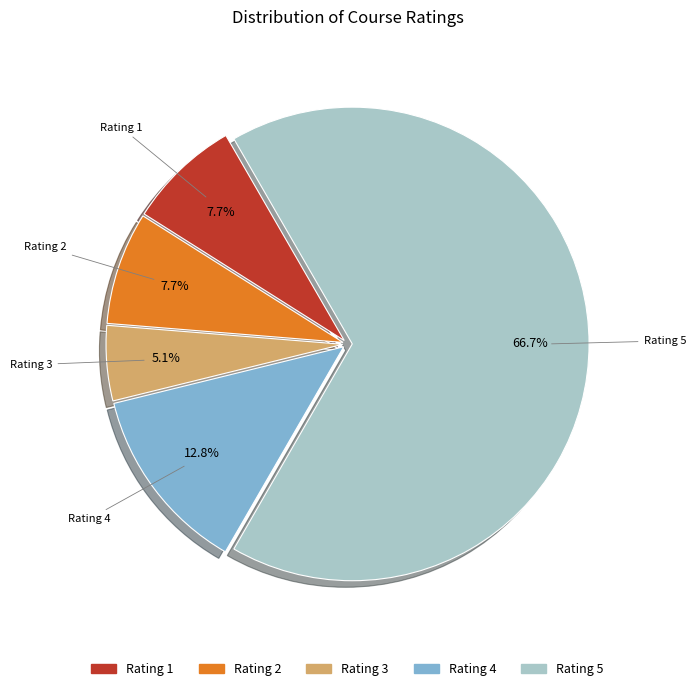

Is there any slice that represents more than half of the pie?

Yes